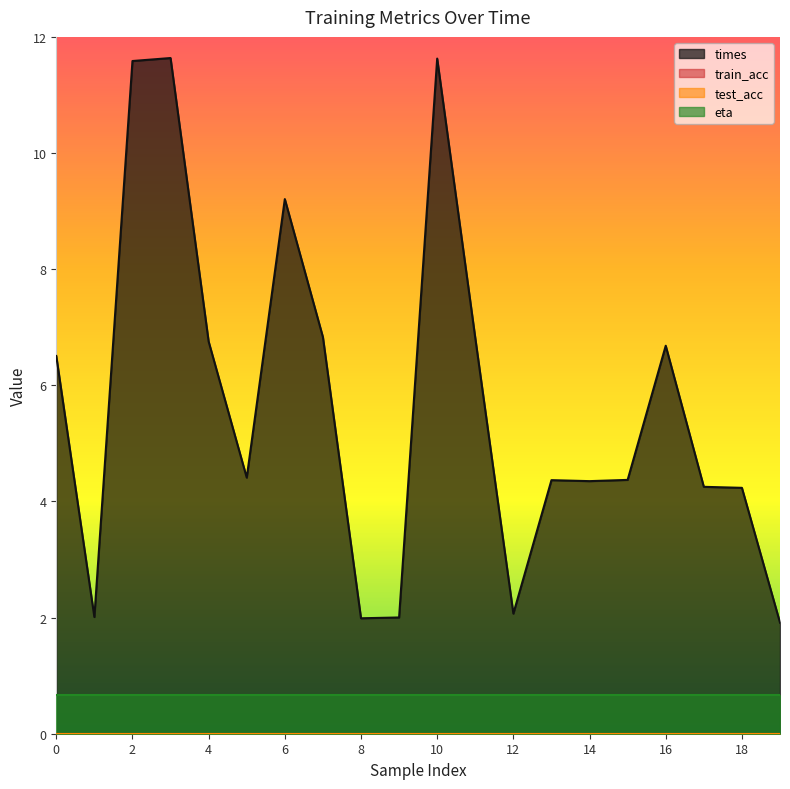

At which category is the sum across all series the highest?

3